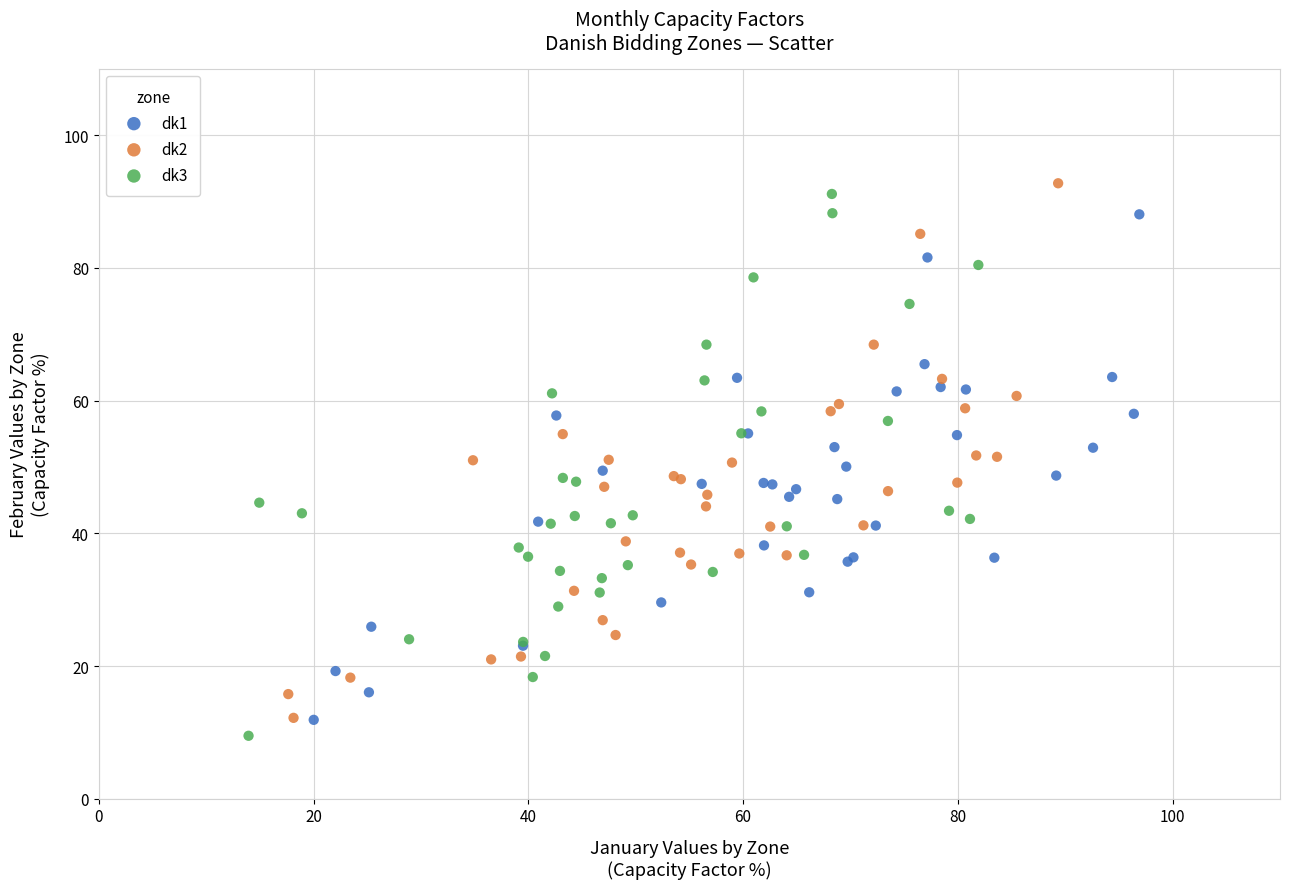

Which series contains the lowest Y value?

dk3